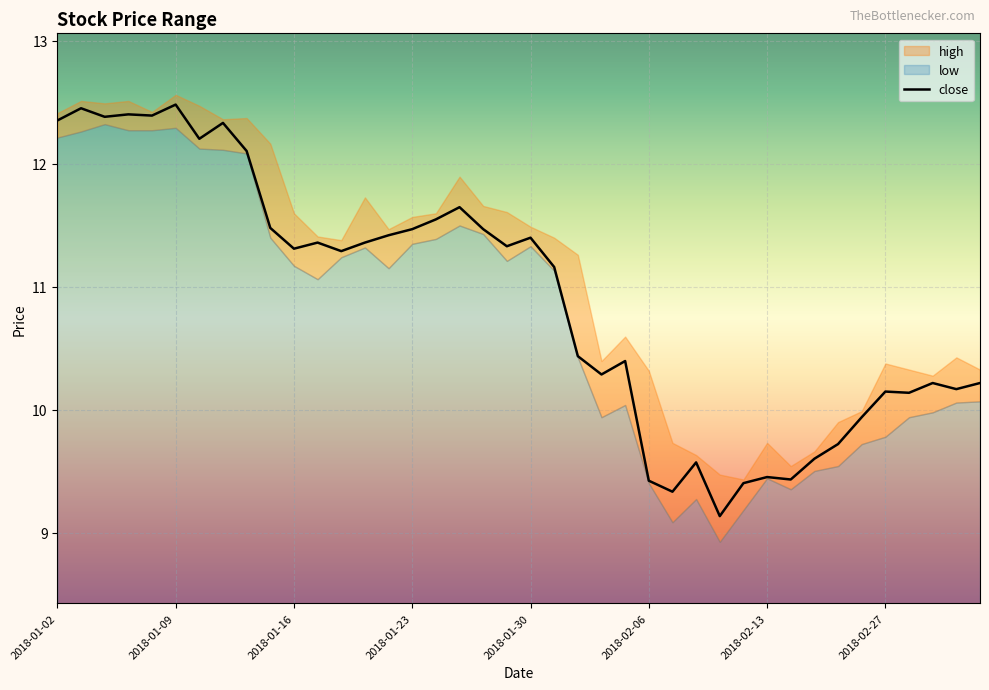

True or false: the data shows 14.3 at 29.

False